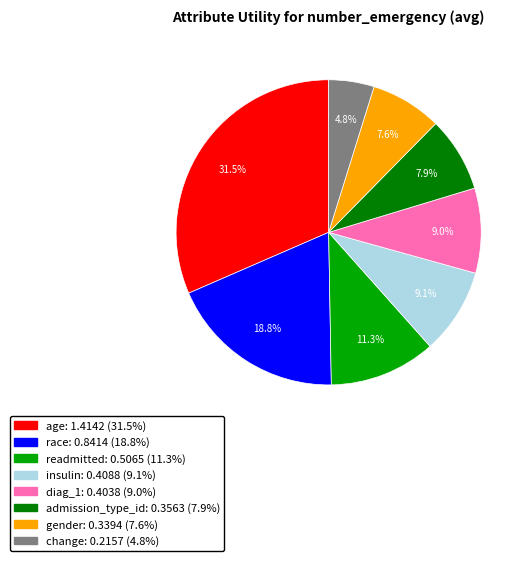

How many slices are in this pie chart?

8